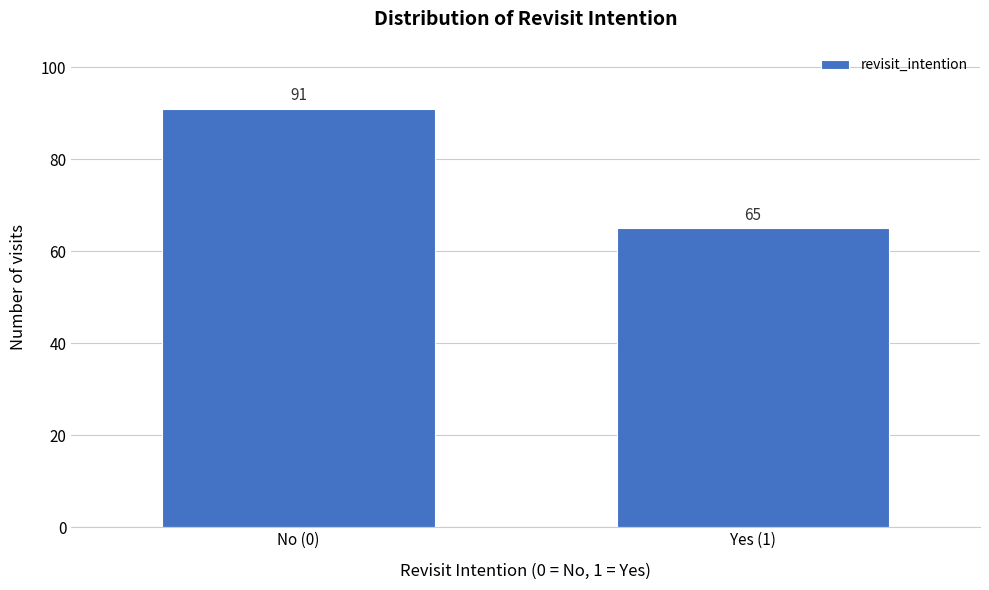

Reading left to right, transcribe all the data shown in this chart.

No (0)=91	Yes (1)=65